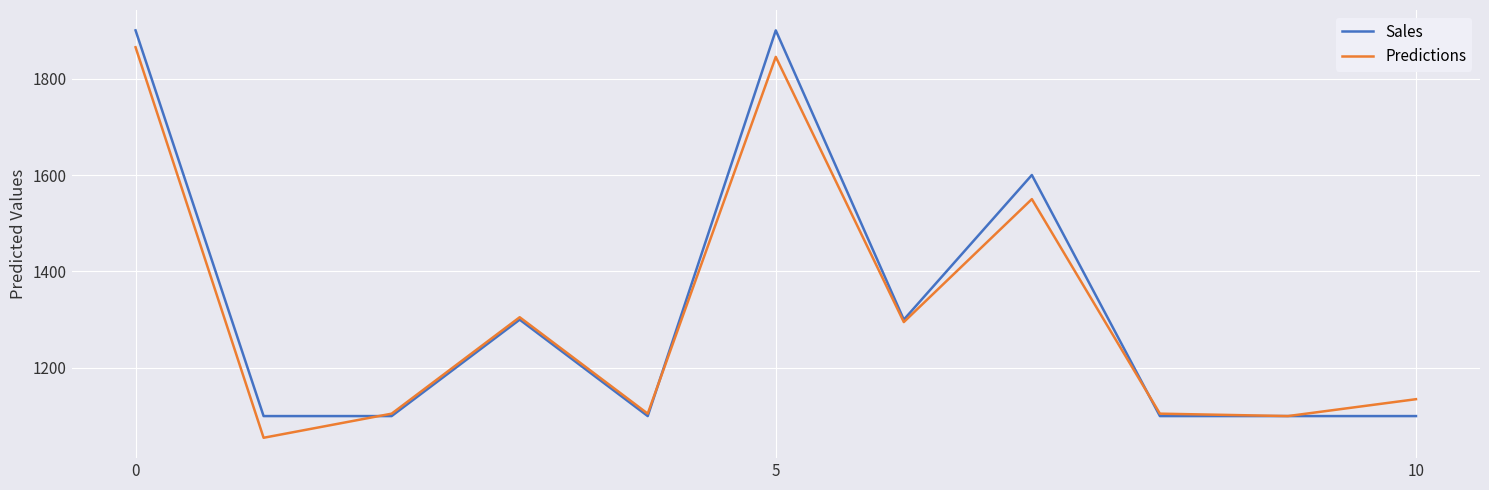

List the series in order of their peak value, highest first.

Sales, Predictions